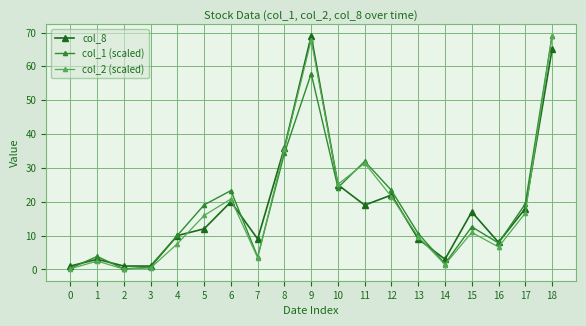

True or false: col_8 has more than 0 interior local peaks.

True